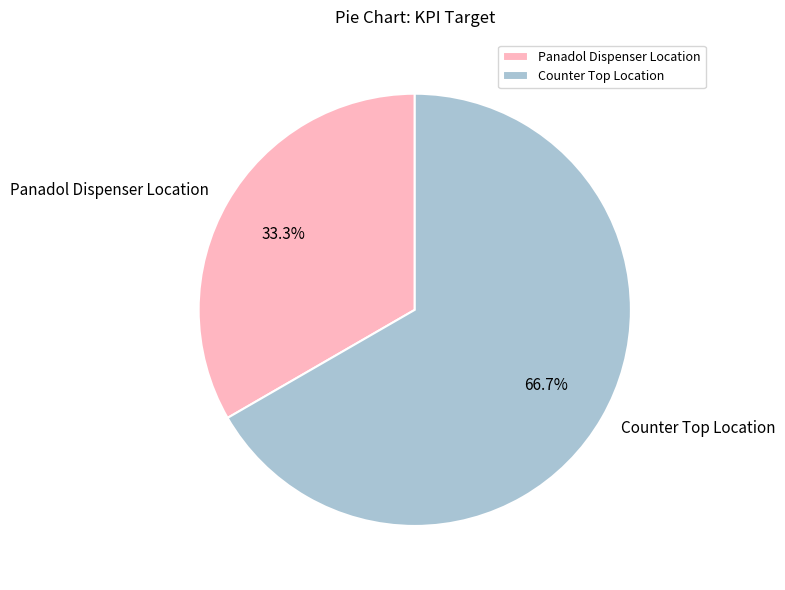

How many segments does this pie chart have?

2